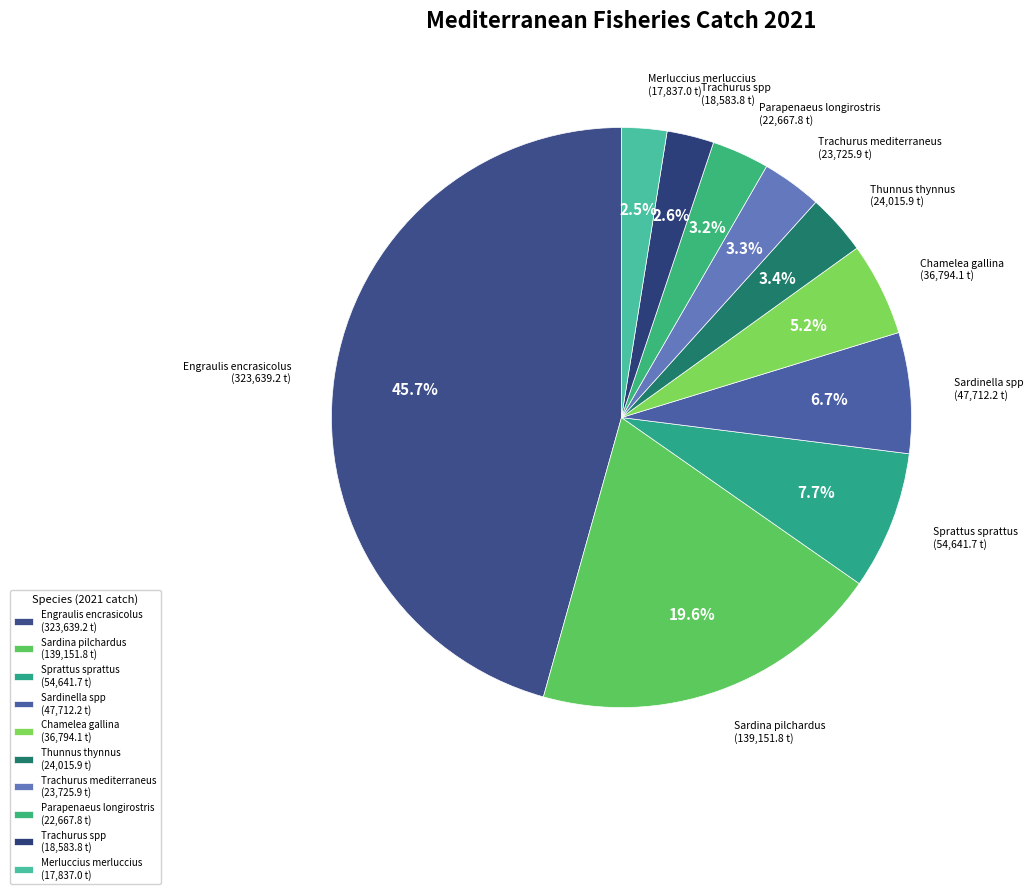

Between Trachurus spp (18,583.8 t) and Trachurus mediterraneus (23,725.9 t), which is larger?

Trachurus mediterraneus (23,725.9 t)